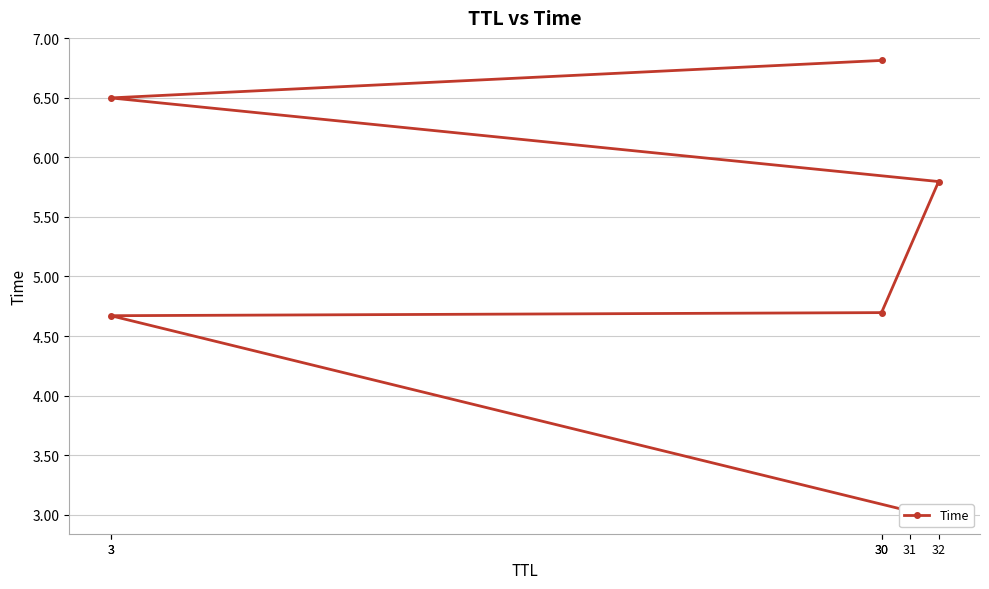

Reading left to right, extract all data points from this chart.

31=3.0	3=4.7	30=4.7	32=5.8	3=6.5	30=6.8